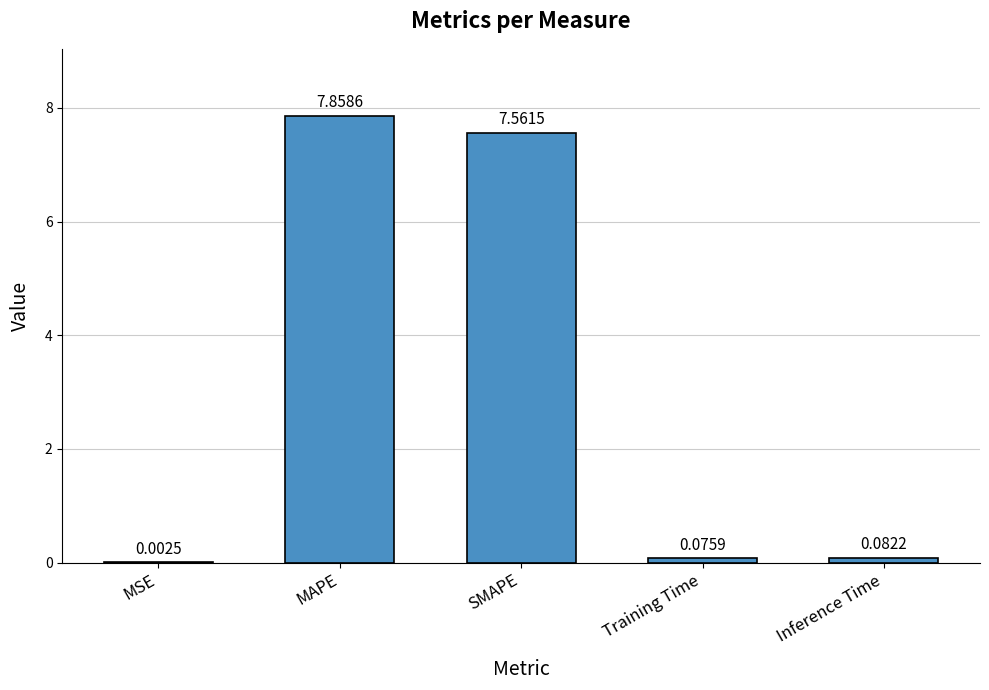

Which label corresponds to the largest value in the chart?

MAPE